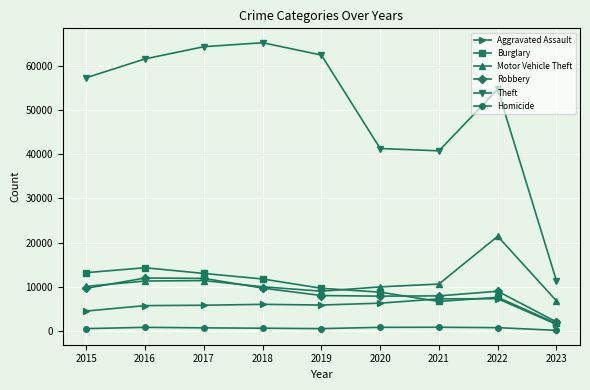

Between 2016 and 2020, which series saw the biggest shift?

Theft